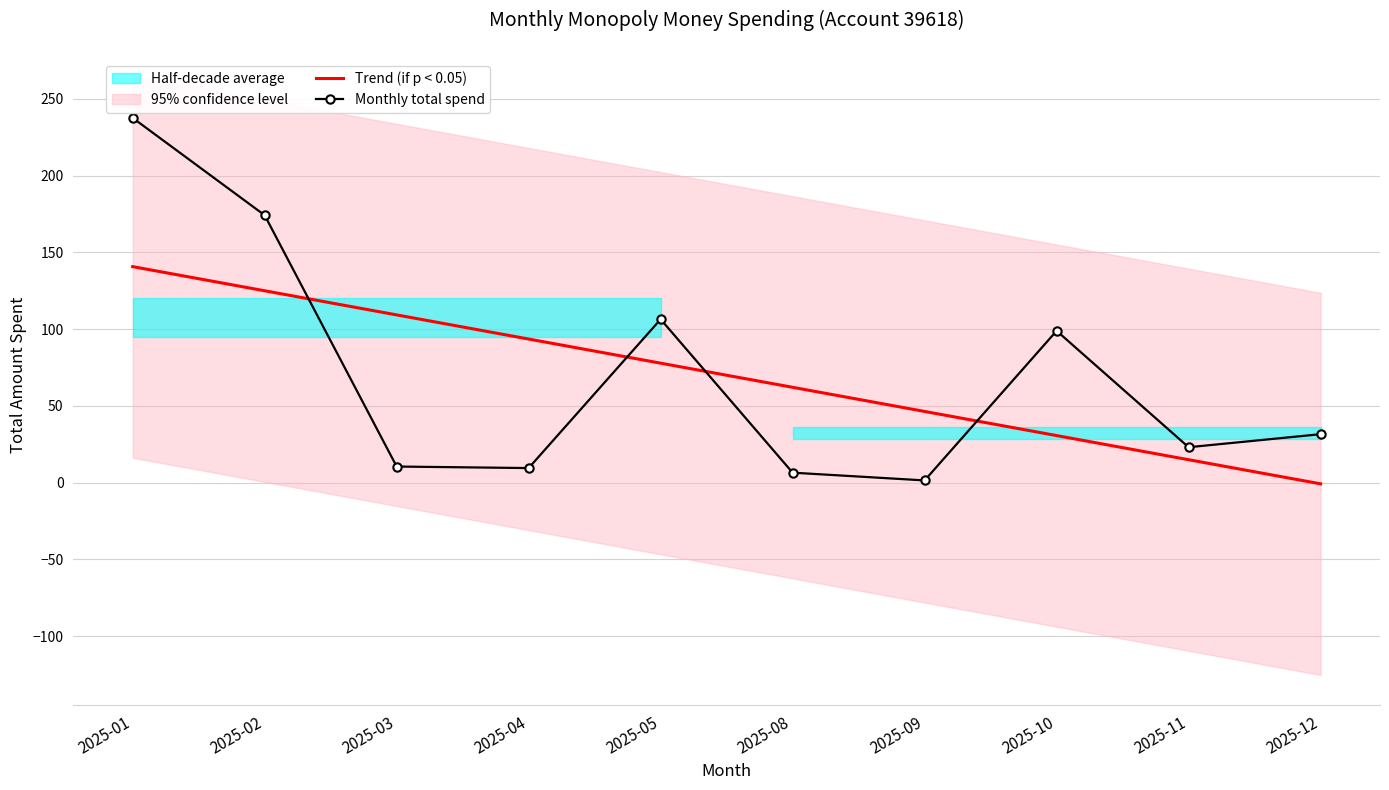

What is the maximum value for Monthly total spend?

237.7